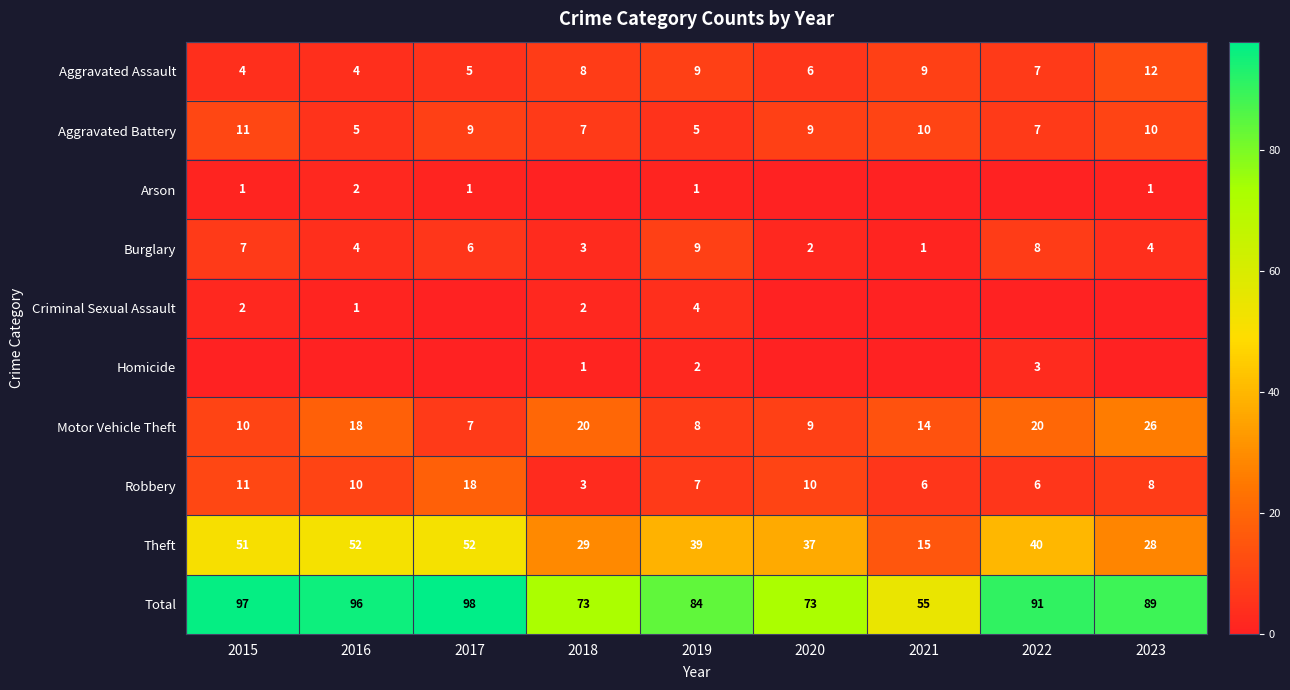

Which has a higher value, 2017 or 2020?

2020